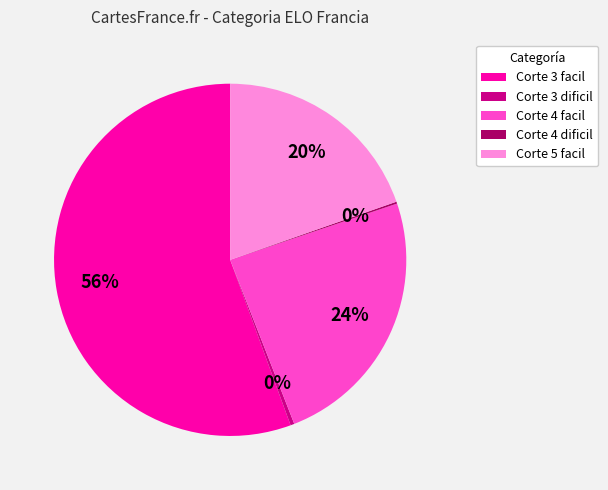

Combined, do Corte 3 facil and Corte 5 facil account for over 50%?

Yes